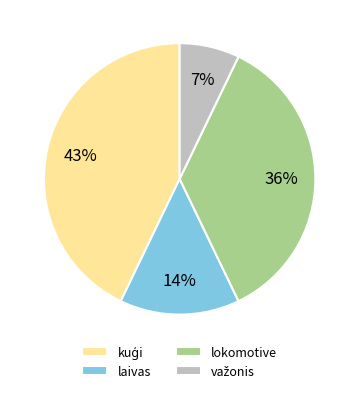

To the nearest percent, what is the difference between the largest and smallest slice percentages?

36%